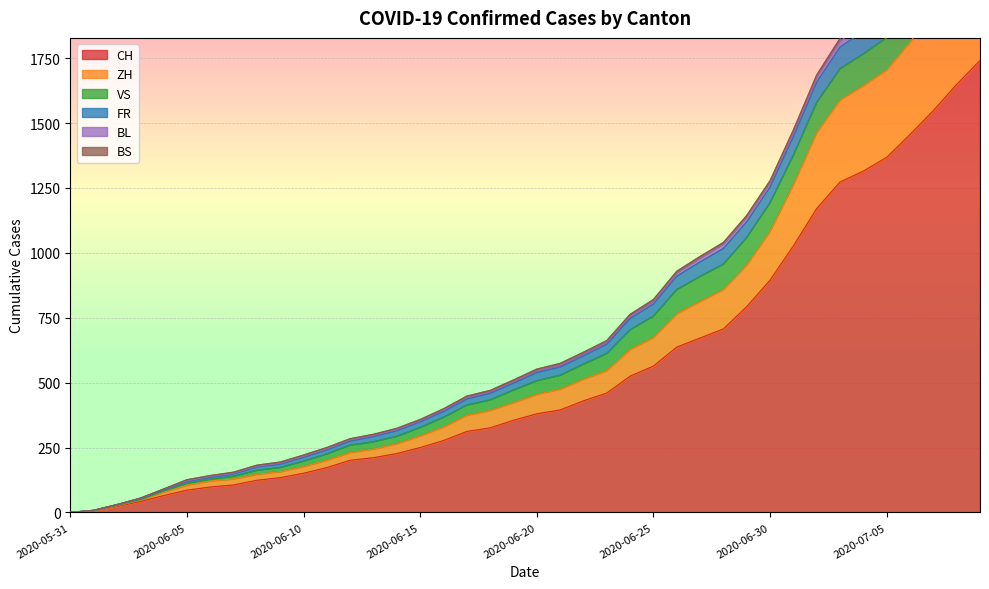

Which category has the lowest value across all series?

2020-05-31